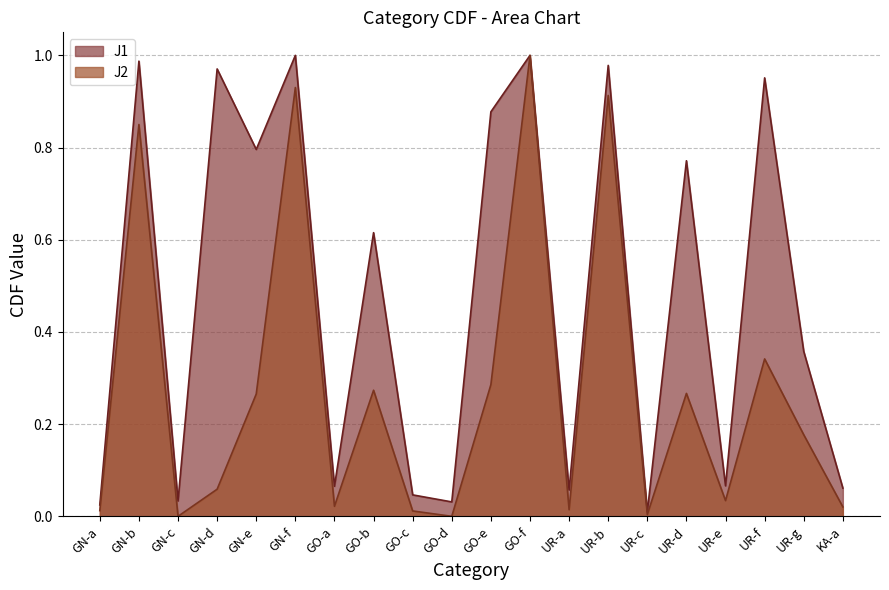

What is the average value of the J2 series?

0.3